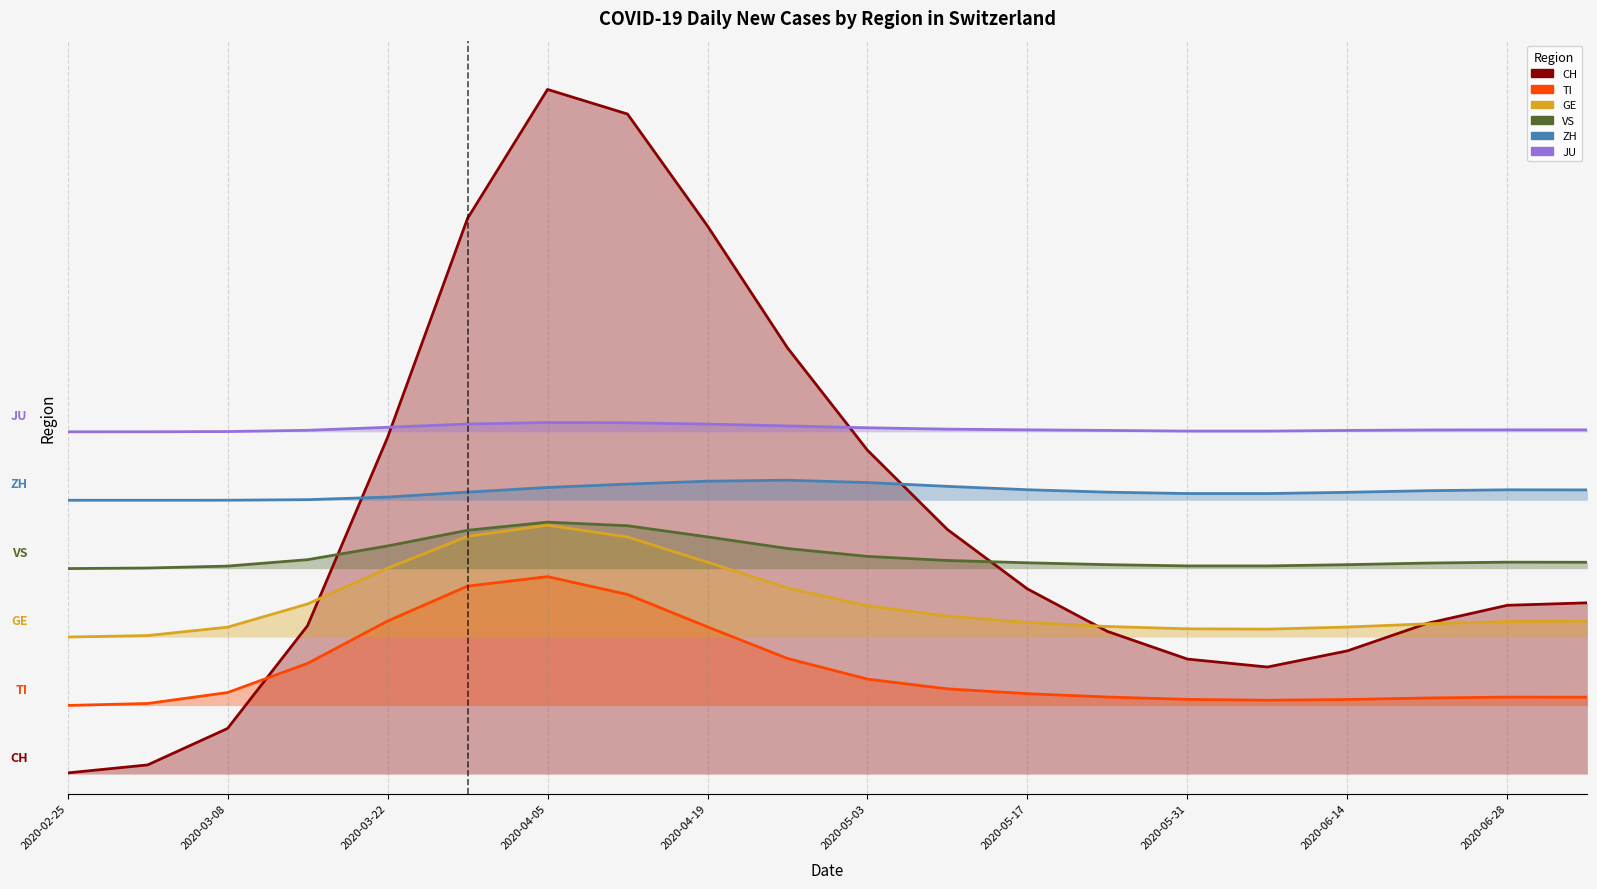

Which series has the largest total across all categories?

JU